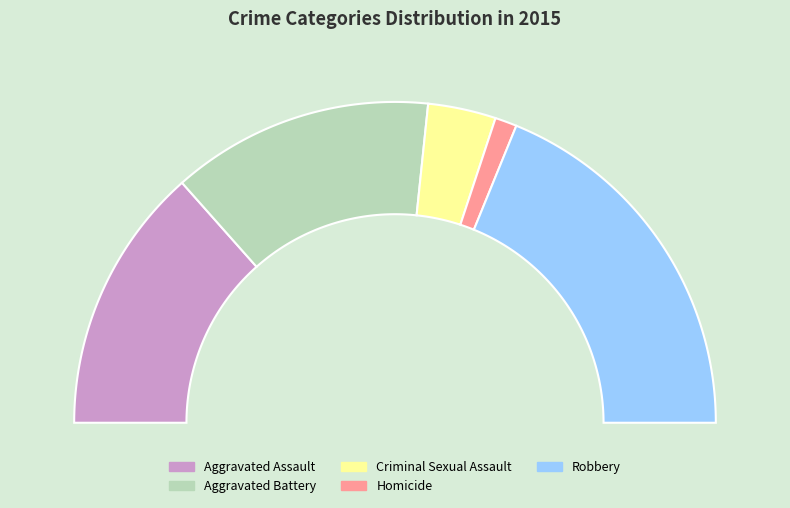

To the nearest percent, what percentage of the pie is Aggravated Assault?

27%